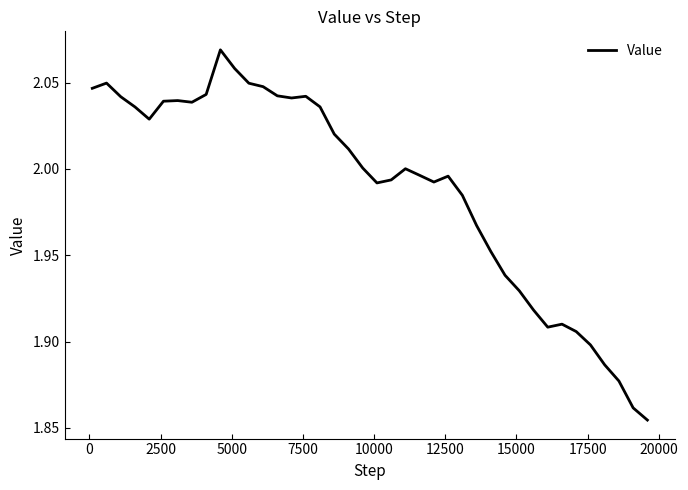

Does the chart display data point markers on the line(s)?

No